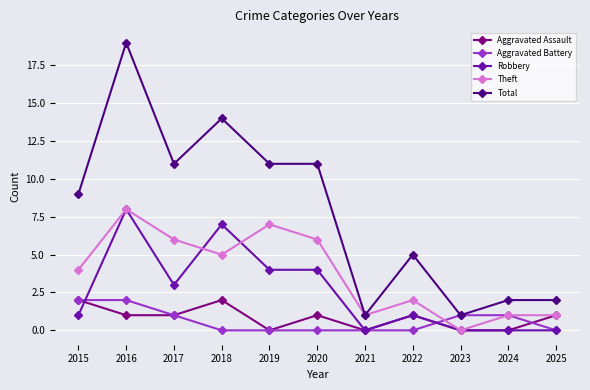

The value of Theft at 2020 is 4. True or false?

False